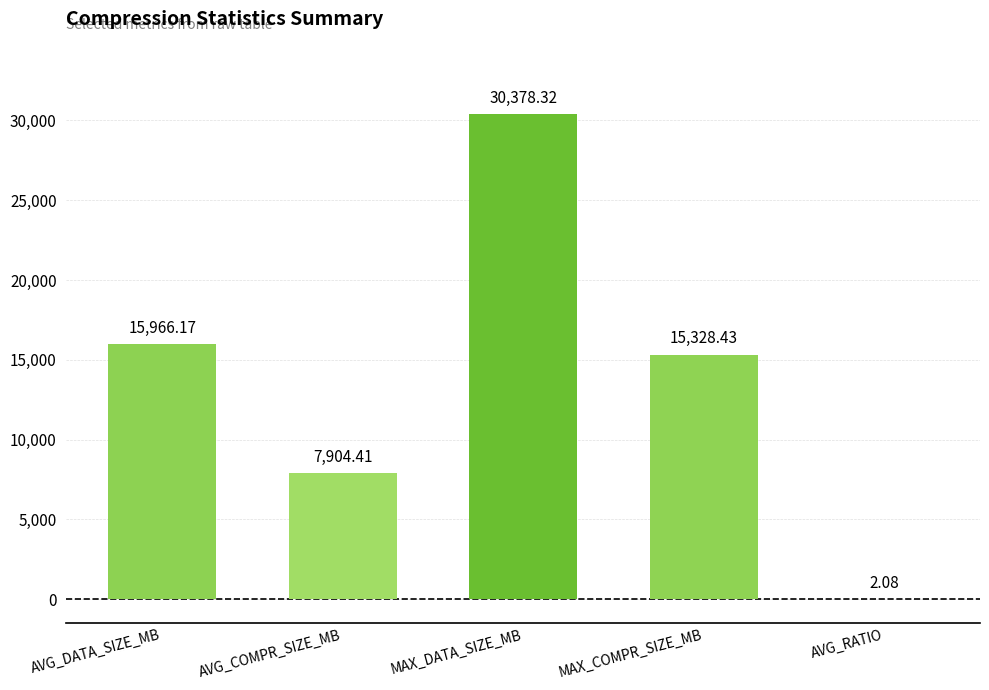

True or false: the data shows 19164.0 at MAX_DATA_SIZE_MB.

False